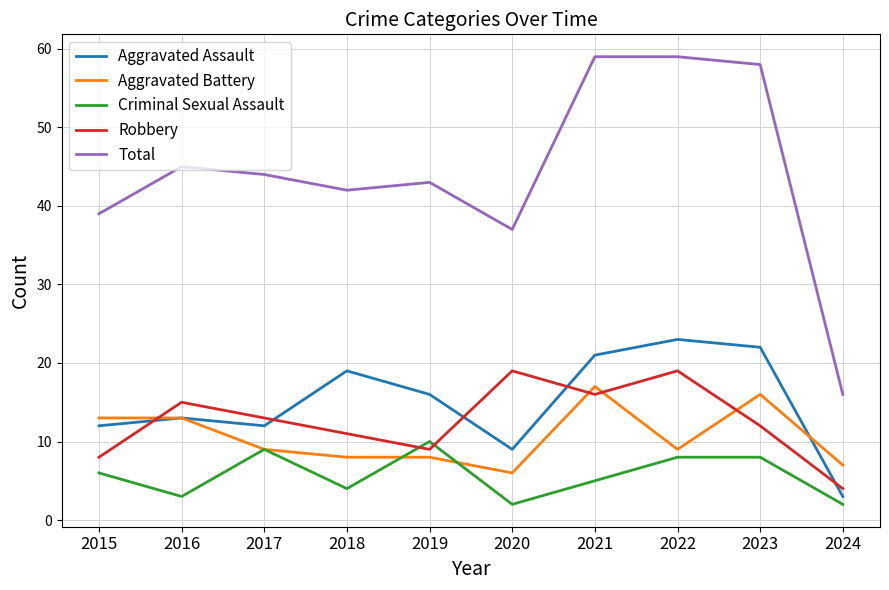

Which series has the largest total across all categories?

Total